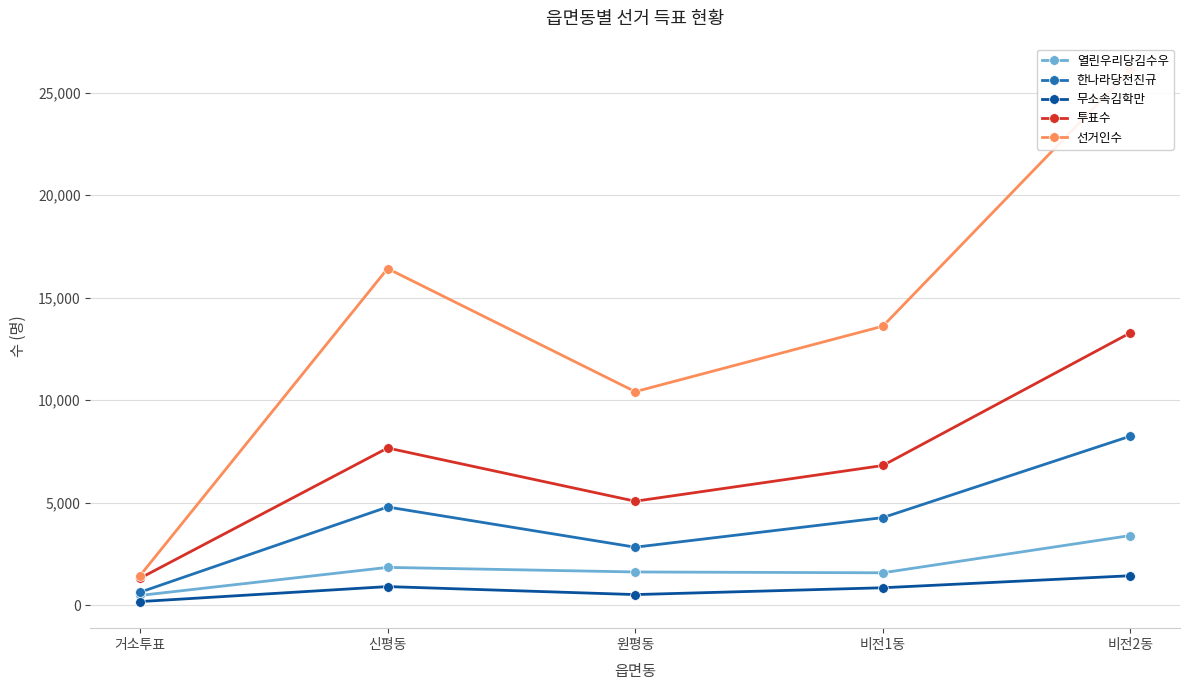

Does the chart have visible grid lines?

Yes